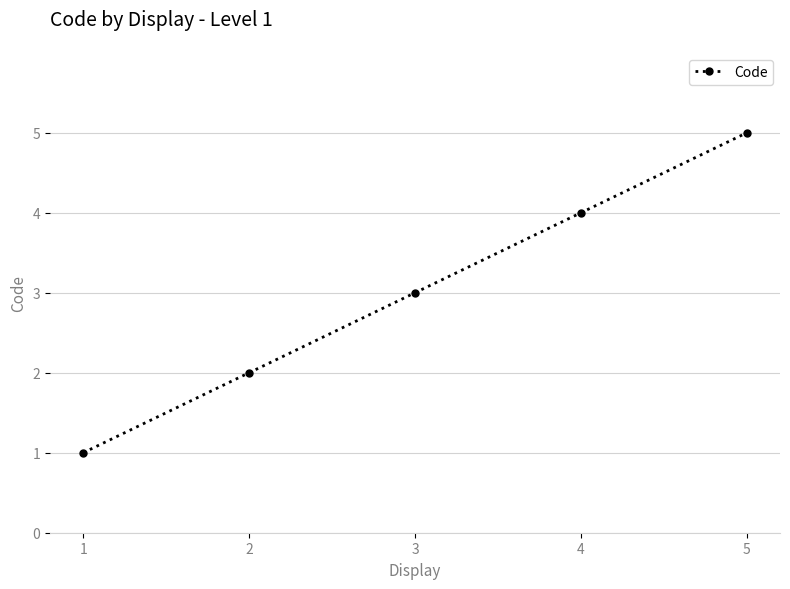

True or false: the data has more than 0 interior local peaks.

False